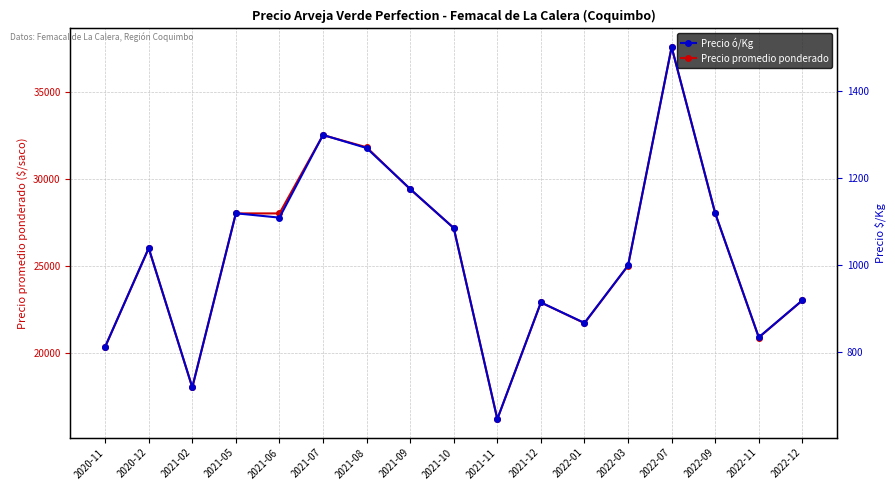

What is the total value across all series at 2021-10?

28251